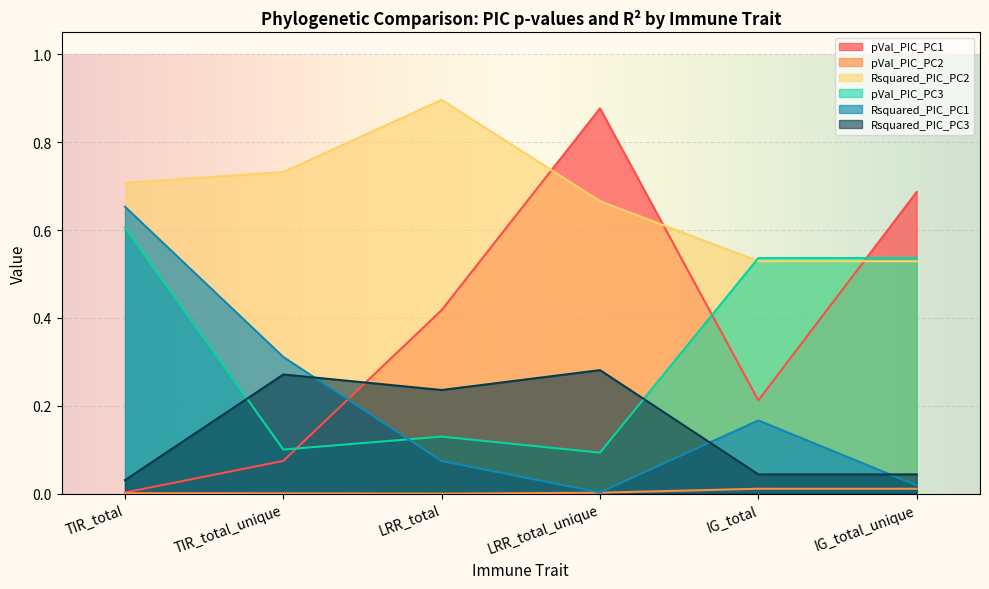

What is the label of the 1st point from the left?

TIR_total